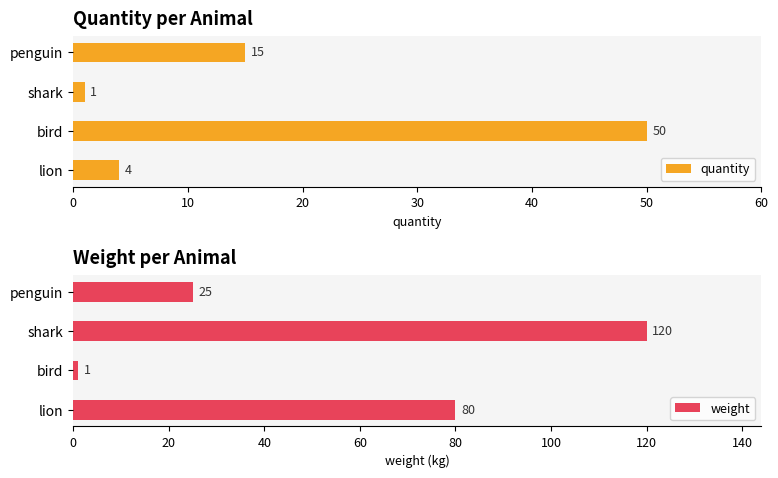

What value does the quantity series have at lion?

4